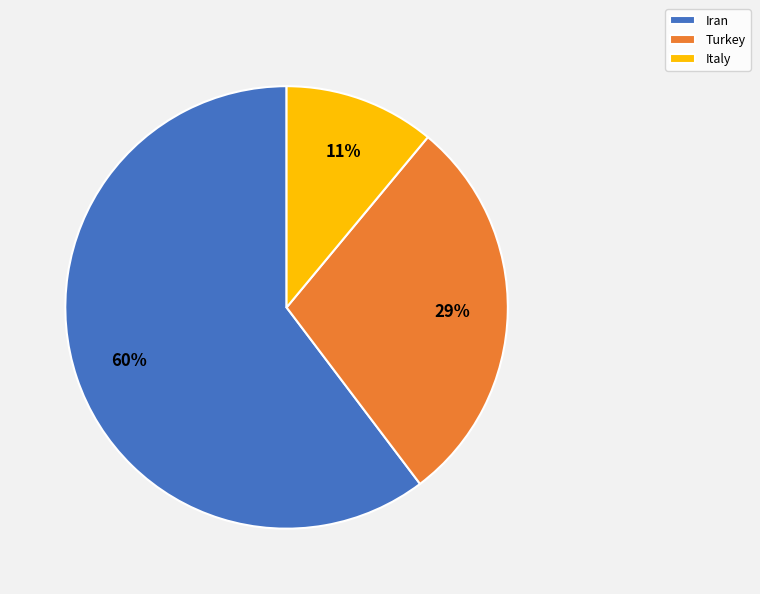

To the nearest percent, what portion does Italy represent?

11%